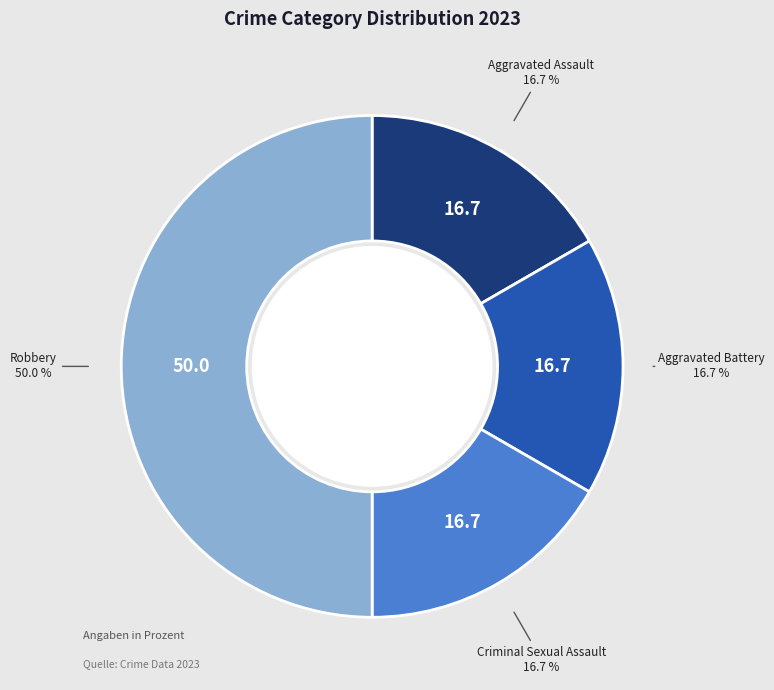

What percentage is the Criminal Sexual Assault slice, to the nearest percent?

17%